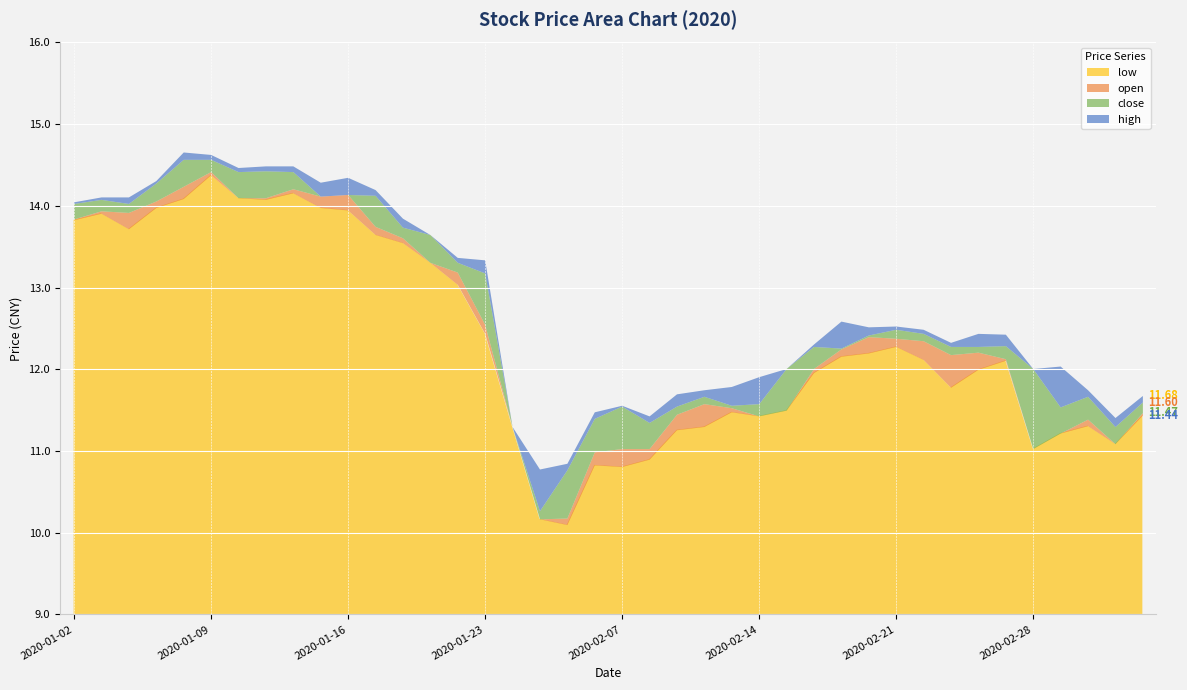

Rank the categories by open value from lowest to highest.

2020-02-04, 2020-02-05, 2020-02-06, 2020-02-10, 2020-03-04, 2020-03-02, 2020-02-03, 2020-02-14, 2020-02-11, 2020-03-05, 2020-02-17, 2020-02-13, 2020-02-07, 2020-02-12, 2020-03-03, 2020-02-18, 2020-02-28, 2020-02-25, 2020-02-19, 2020-02-26, 2020-02-27, 2020-02-24, 2020-02-20, 2020-02-21, 2020-01-23, 2020-01-22, 2020-01-21, 2020-01-20, 2020-01-02, 2020-01-06, 2020-01-07, 2020-01-03, 2020-01-13, 2020-01-15, 2020-01-17, 2020-01-16, 2020-01-08, 2020-01-10, 2020-01-14, 2020-01-09